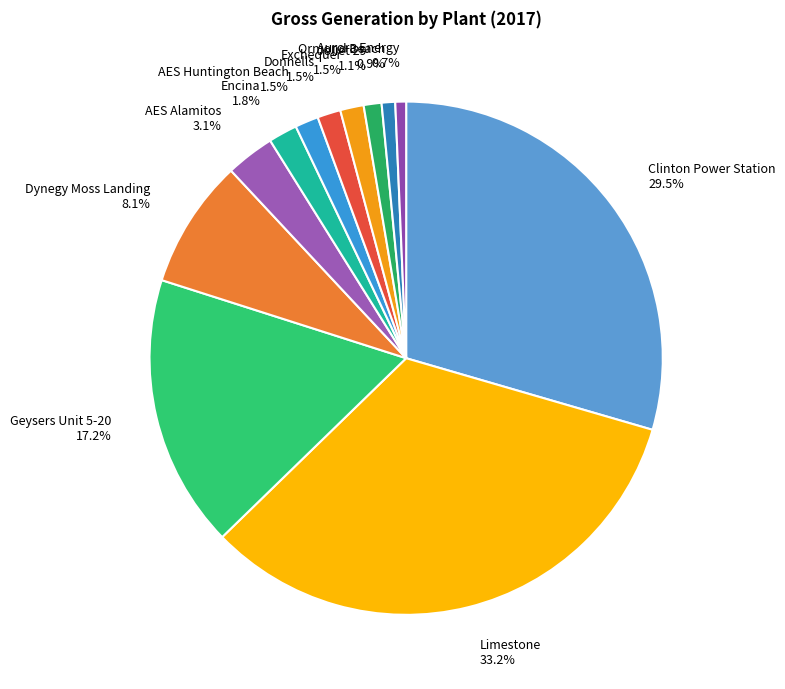

Count the number of slices in the pie.

12